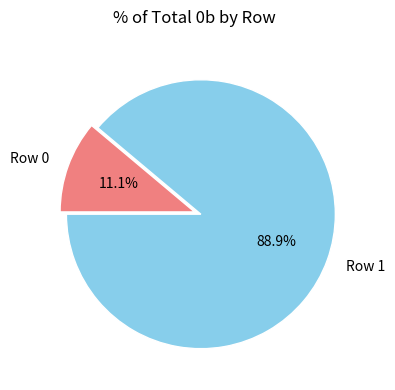

Rank the categories by value from lowest to highest.

Row 0, Row 1